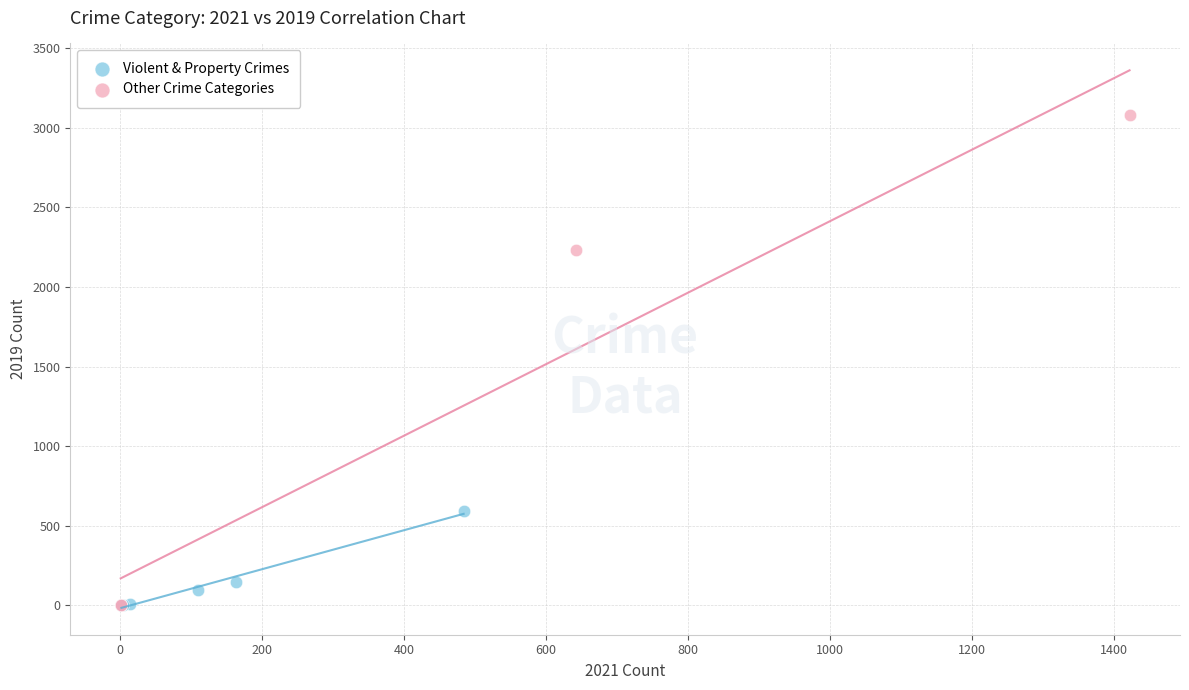

Which series has the widest spread of Y values?

Other Crime Categories